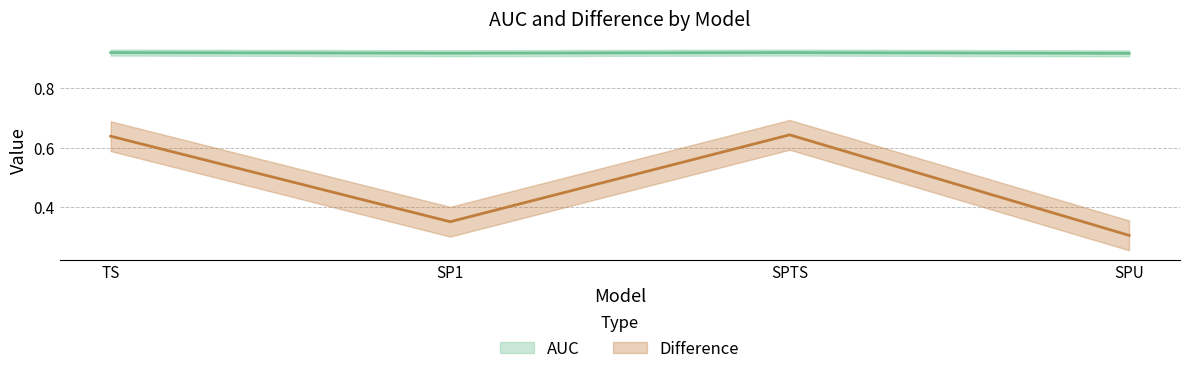

True or false: AUC has more than 0 points higher than both neighbors.

True